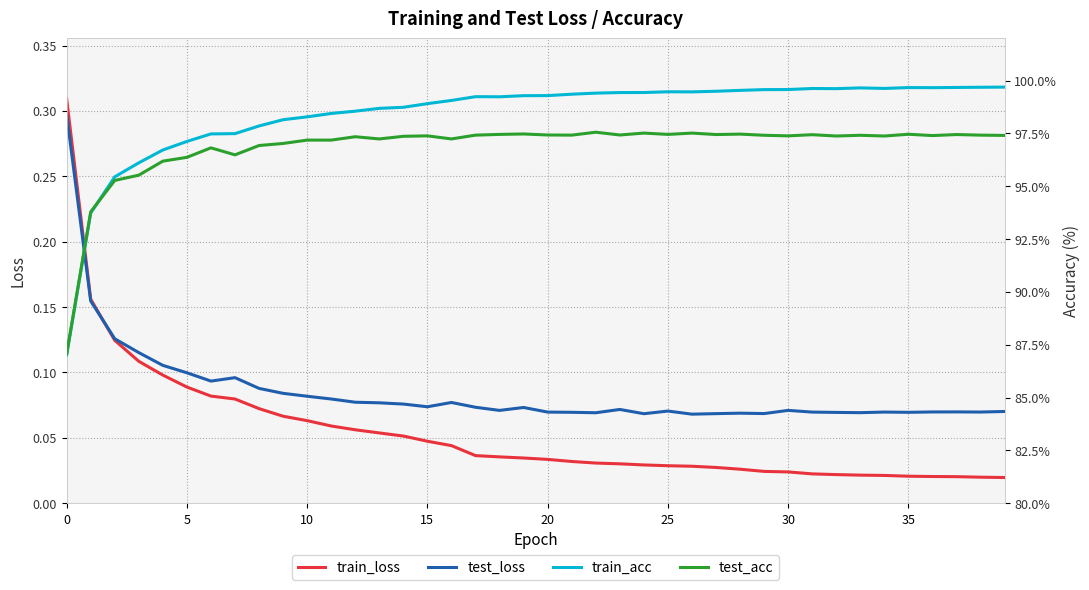

Which label corresponds to the largest value in the chart?

39